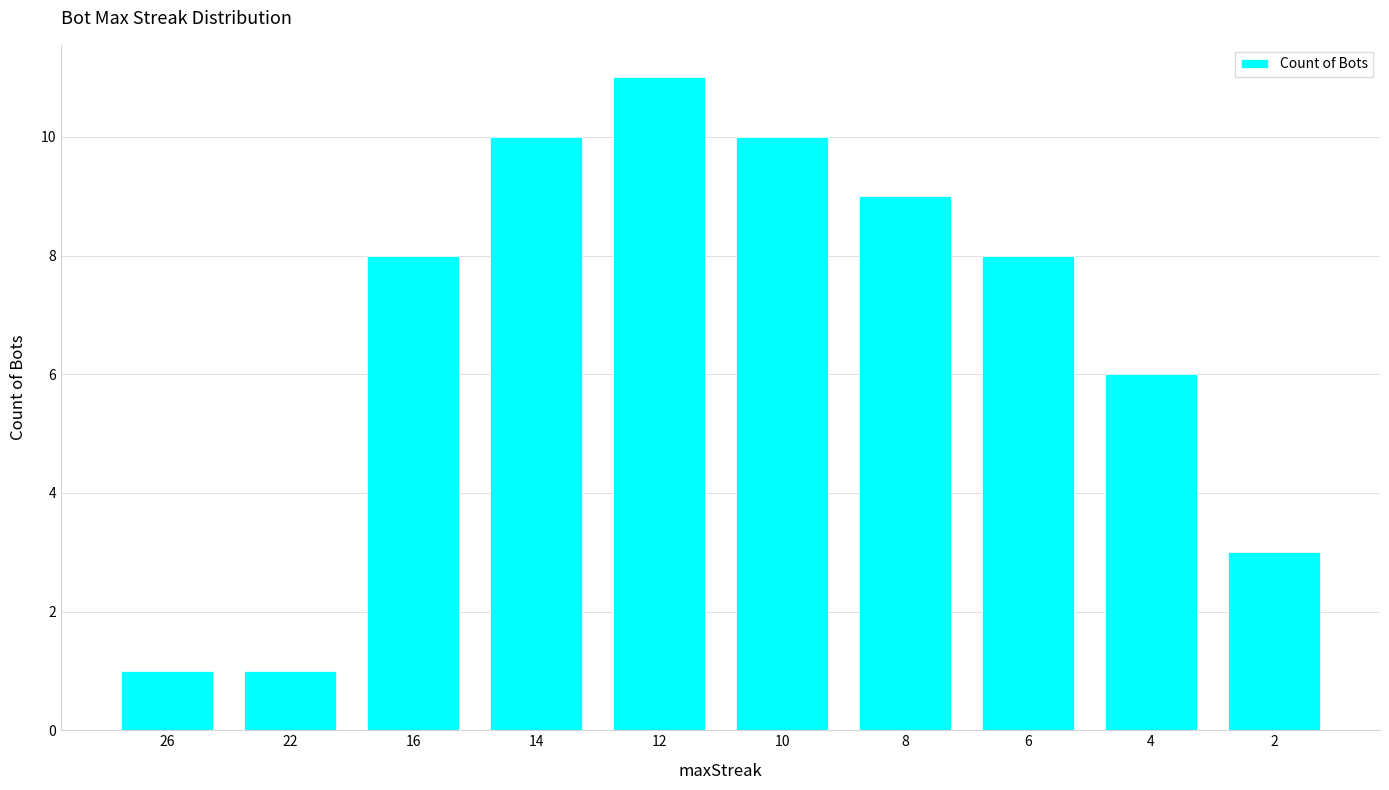

What is the difference between the maximum and minimum values?

10